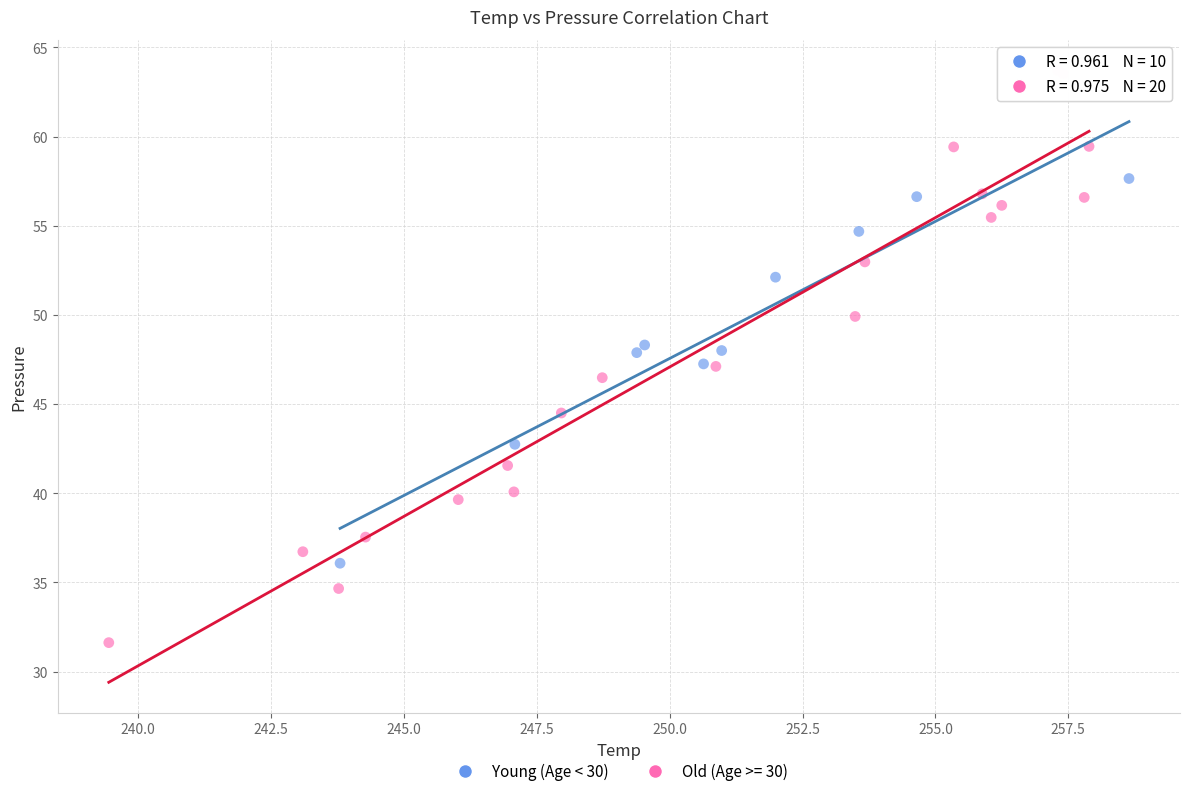

Which series contains the highest Y value?

Old (Age >= 30)